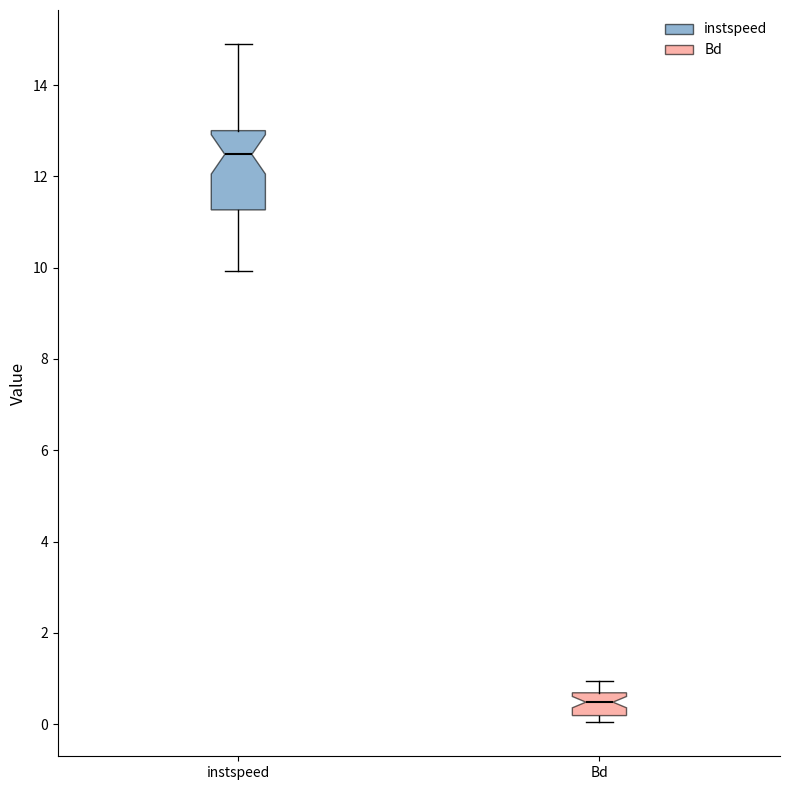

Reading left to right, transcribe this box plot: for each box, give where its median line is, the range the box spans, and where its two whiskers end, as read against the y-axis. The values are not printed on the chart, so give them approximately, as read against the axis.

instspeed: median 12.4, box 11.2 to 13.0, whiskers 10.0 to 15.0
Bd: median 0.4, box 0.2 to 0.6, whiskers 0.0 to 1.0